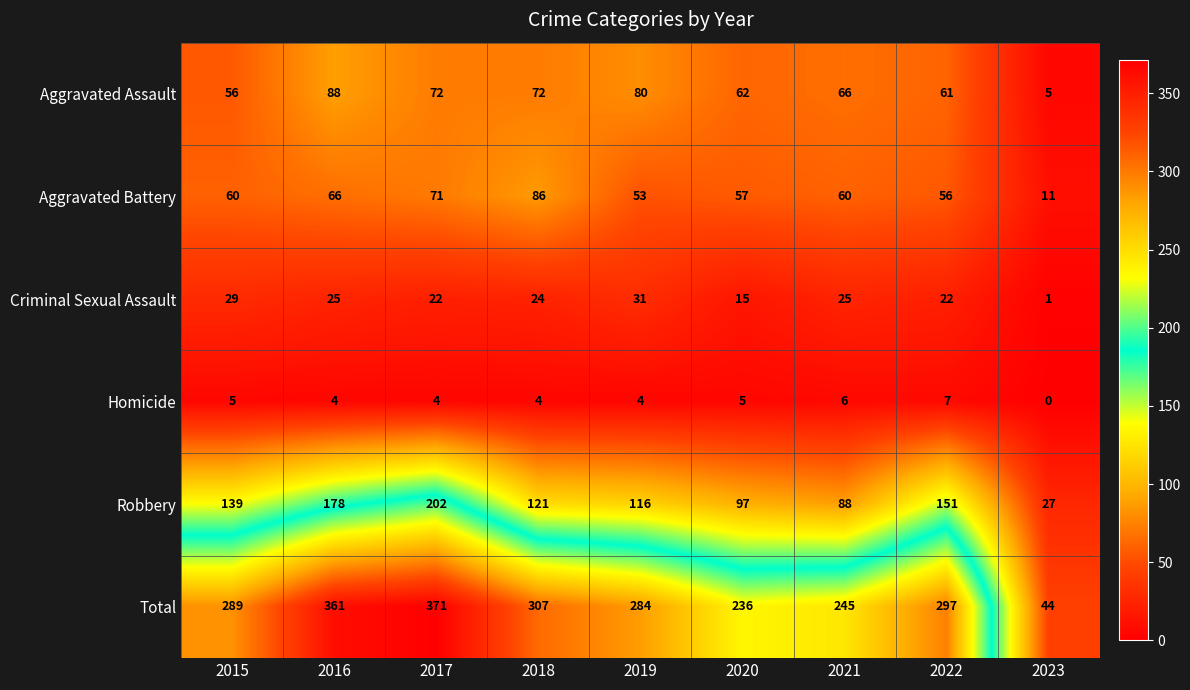

Which series has the widest spread of values?

Total